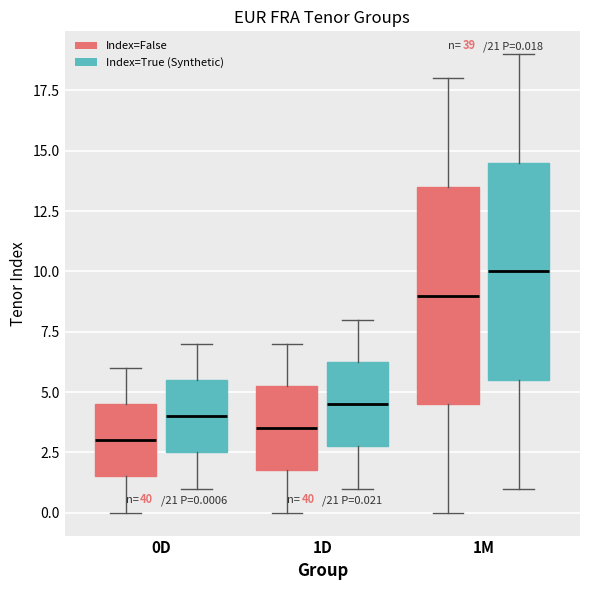

Which box has the lowest median line?

0D (Index=False)